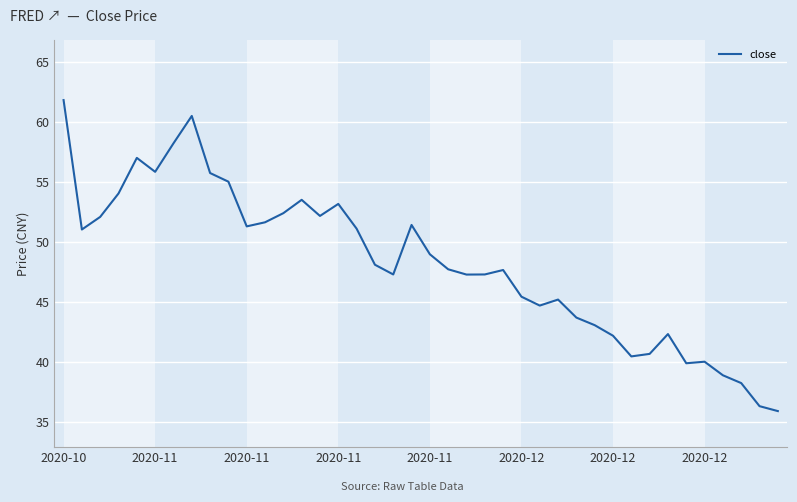

What is the smallest value displayed?

35.9